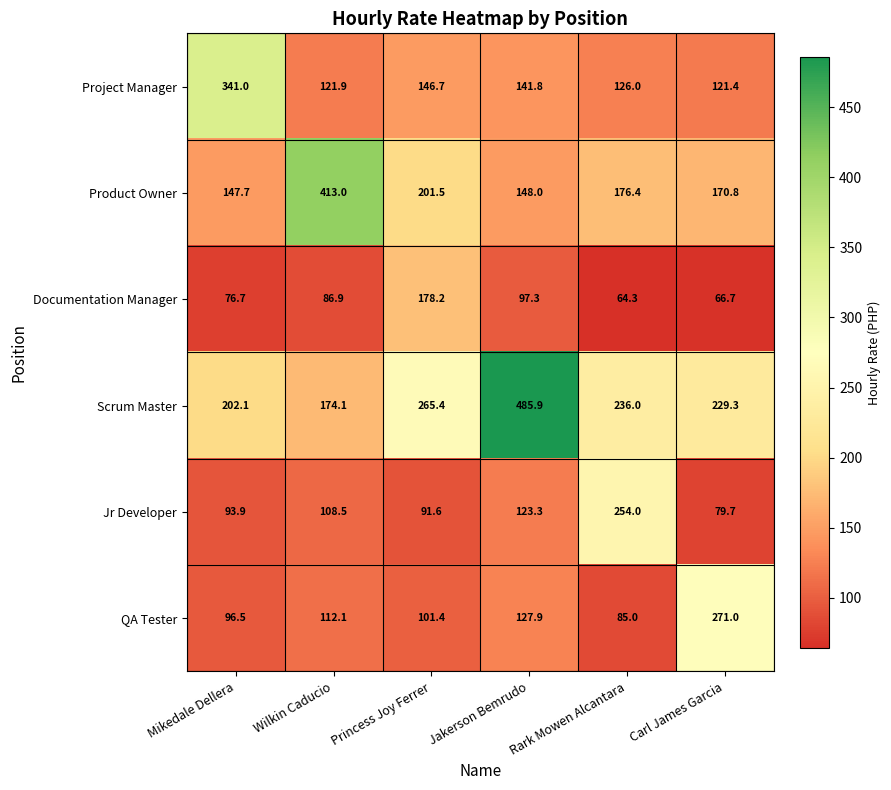

Rank the categories by Project Manager value from highest to lowest.

Mikedale Dellera, Princess Joy Ferrer, Jakerson Bemrudo, Rark Mowen Alcantara, Wilkin Caducio, Carl James Garcia